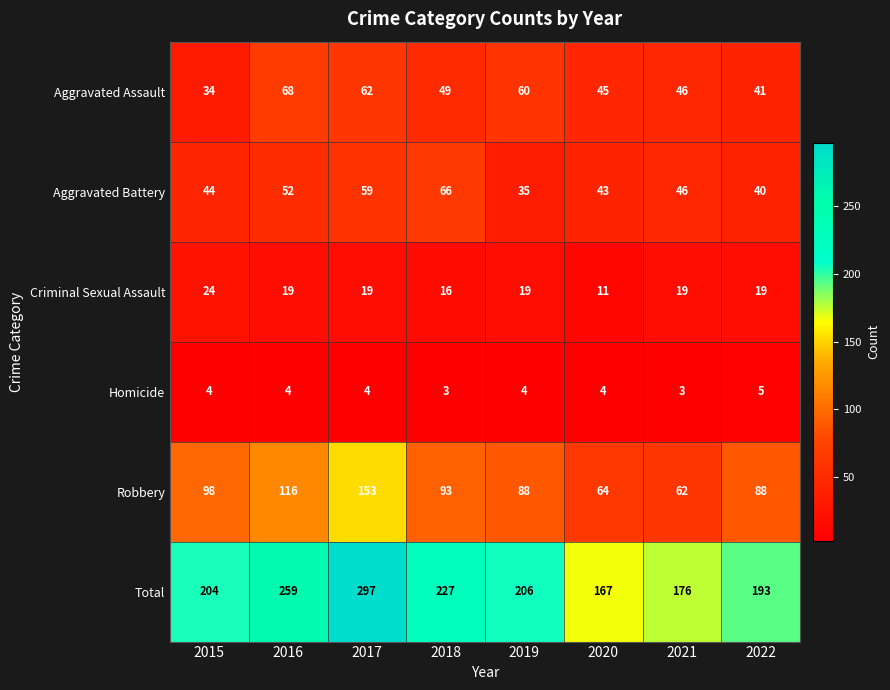

At 2017, list the series in order from smallest to largest.

Homicide, Criminal Sexual Assault, Aggravated Battery, Aggravated Assault, Robbery, Total